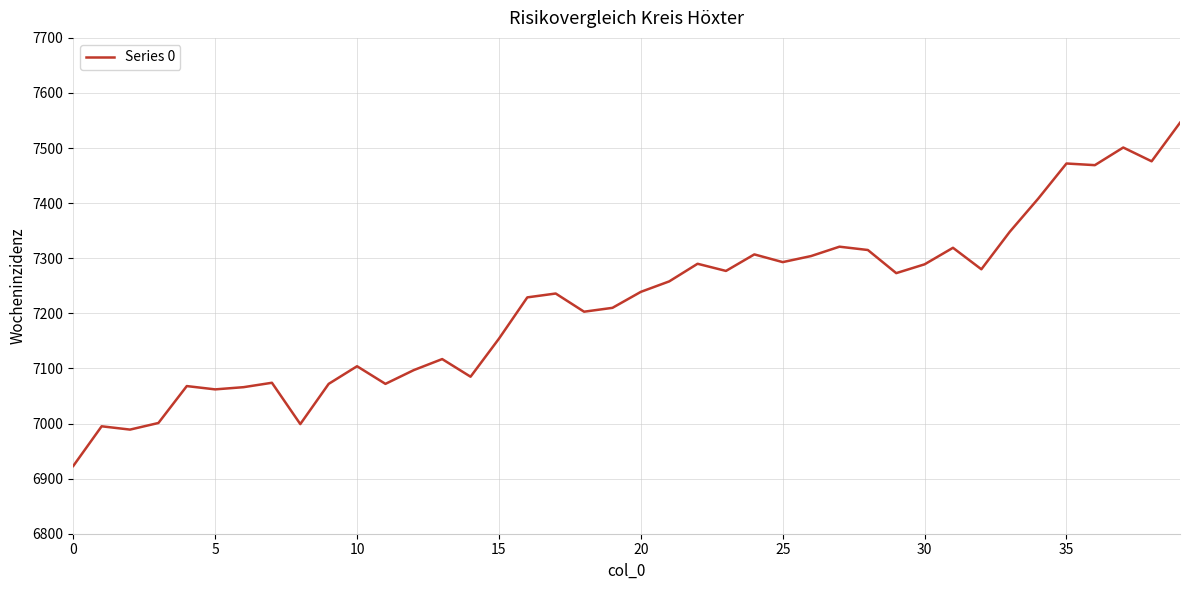

Count the number of categories in the chart.

40